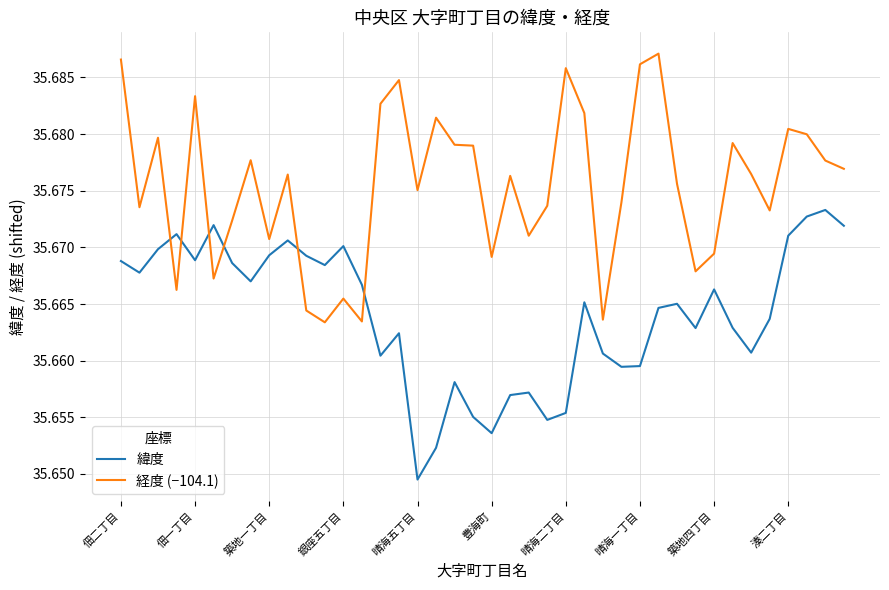

List the series in order of their overall mean, lowest first.

緯度, 経度 (−104.1)